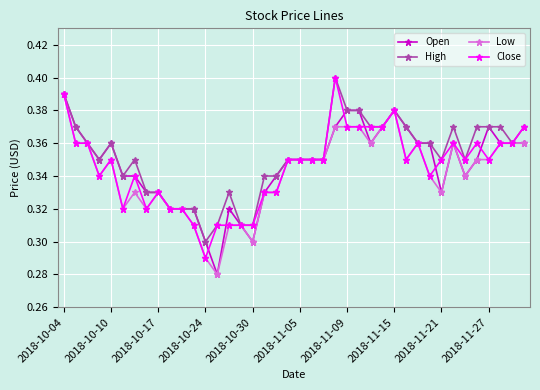

True or false: Close has more than 1 interior local peaks.

True